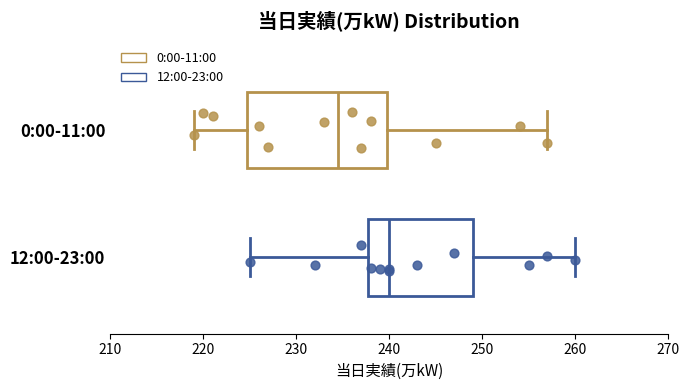

Where is the left edge of the box for 0:00-11:00 on the x-axis? The values are not printed on the chart, so give them approximately, as read against the axis.

225